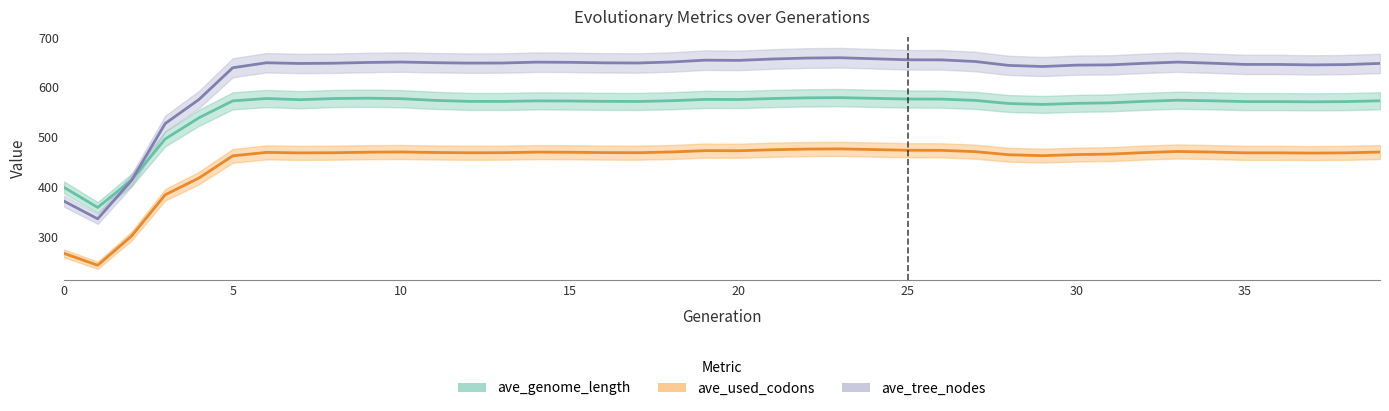

True or false: ave_used_codons and ave_genome_length cross at least once.

False